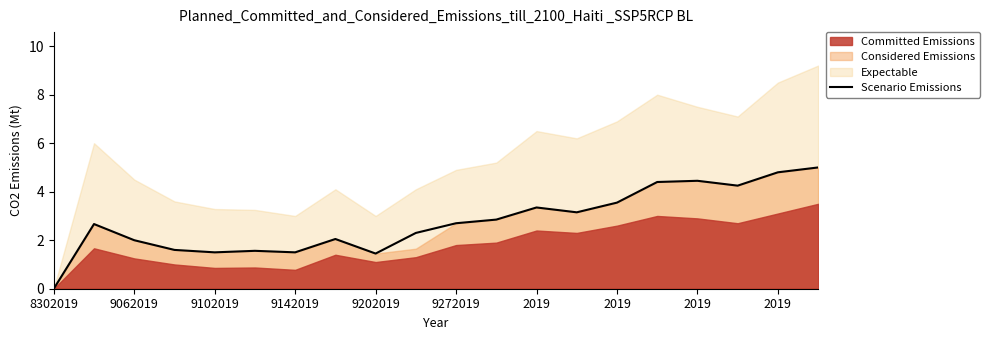

Reading left to right, transcribe all the data shown in this chart.

0.0	2.7	2.0	1.6	1.5	1.6	1.5	2.0	1.4	2.3	2.7	2.9	3.4	3.1	3.5	4.4	4.5	4.2	4.8	5.0